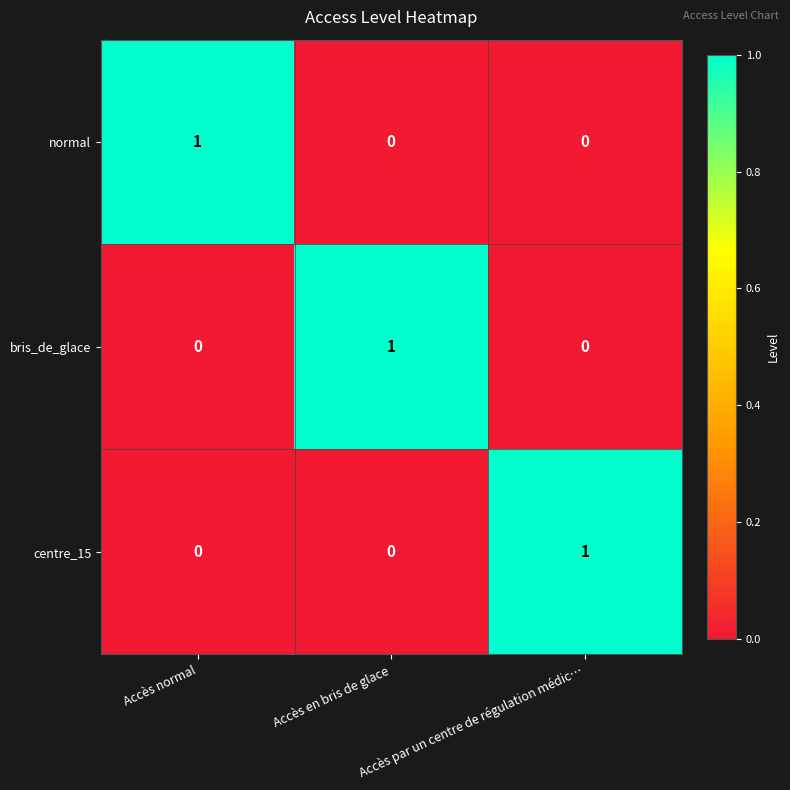

What is the total value across all series at Accès par un centre de régulation médic…?

1